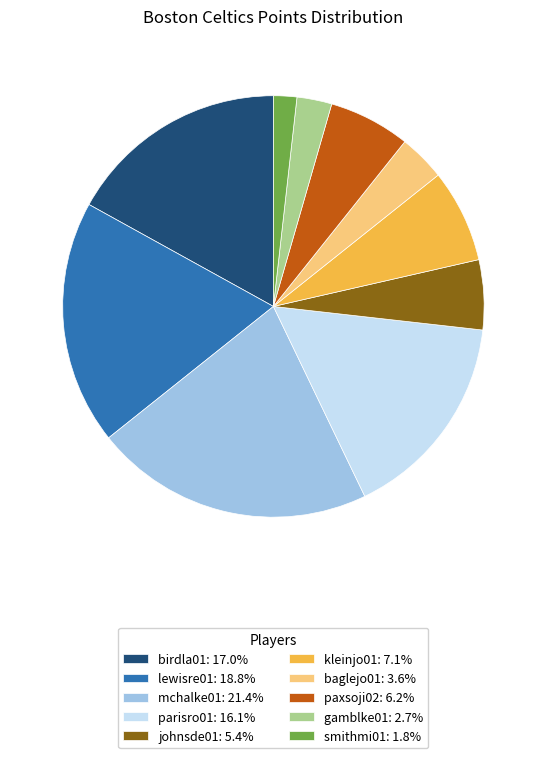

Does any single category account for the majority?

No